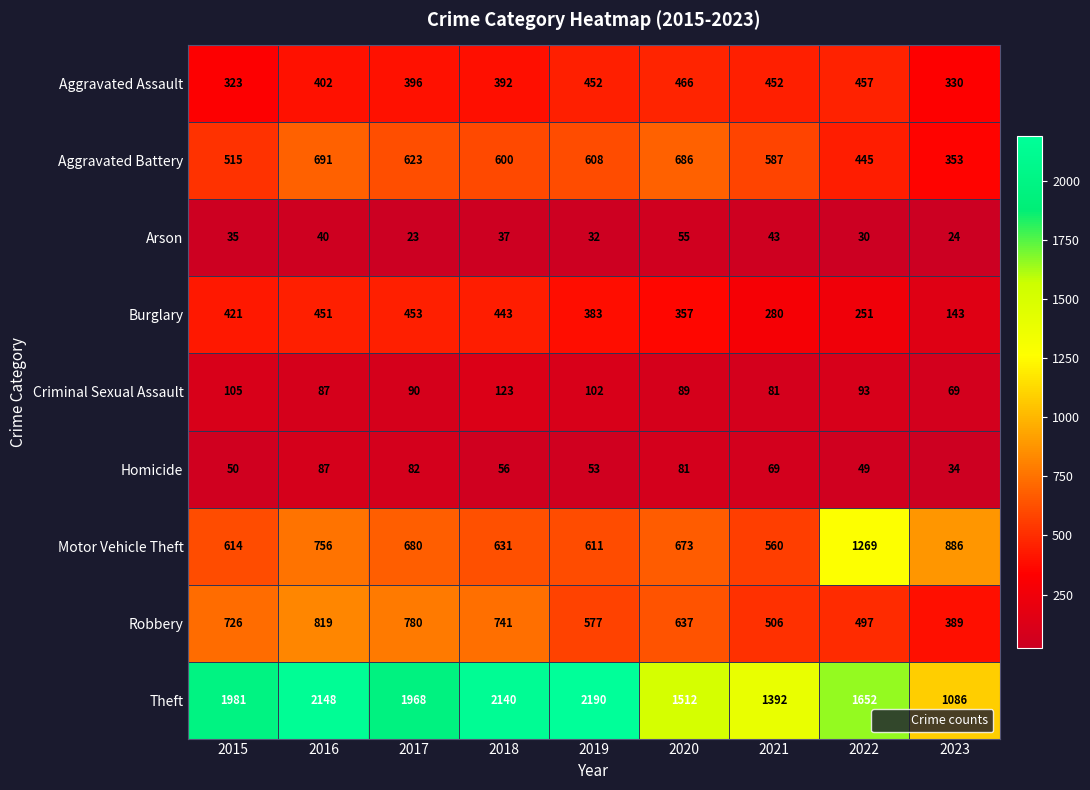

What is the sum of all Criminal Sexual Assault values?

839